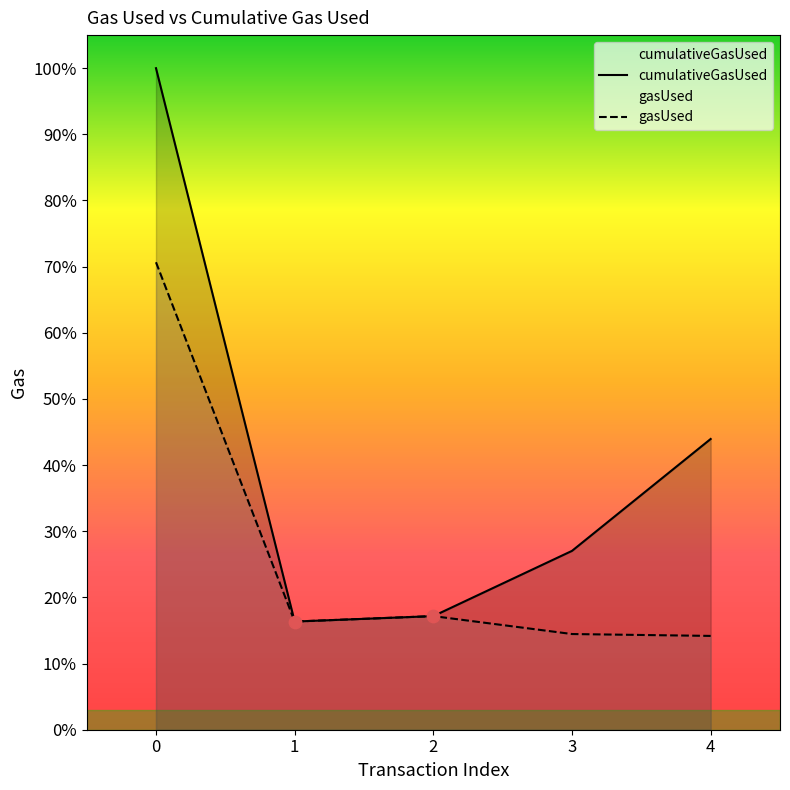

Which series has the widest spread of Y values?

cumulativeGasUsed